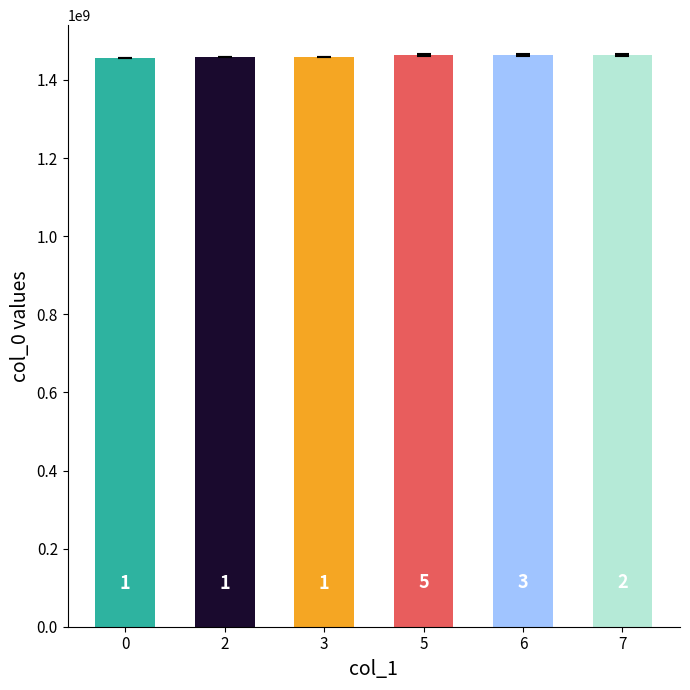

Does the chart contain any negative values?

No